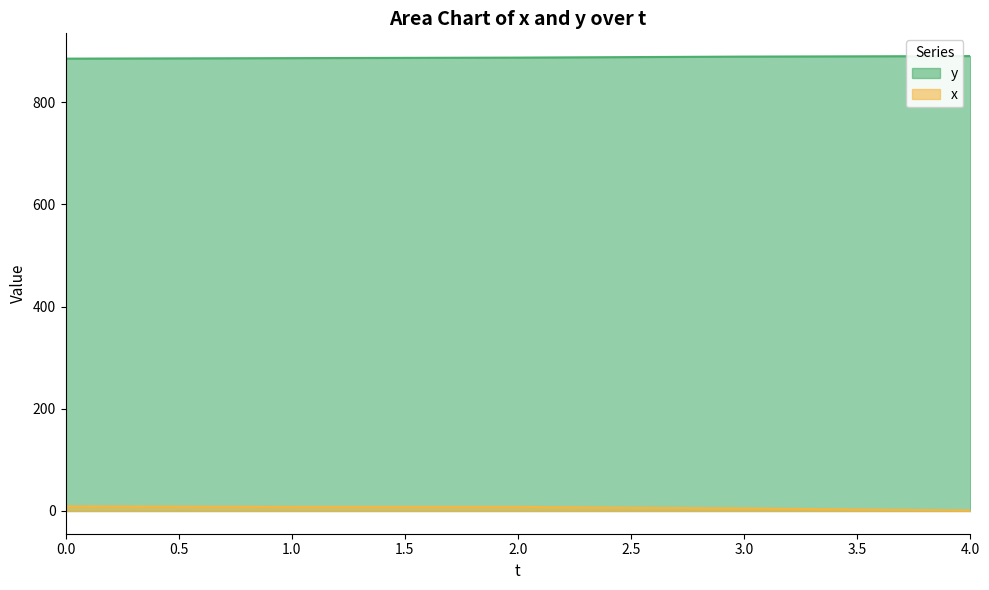

What is the difference between the second highest and second lowest values in the y series?

3